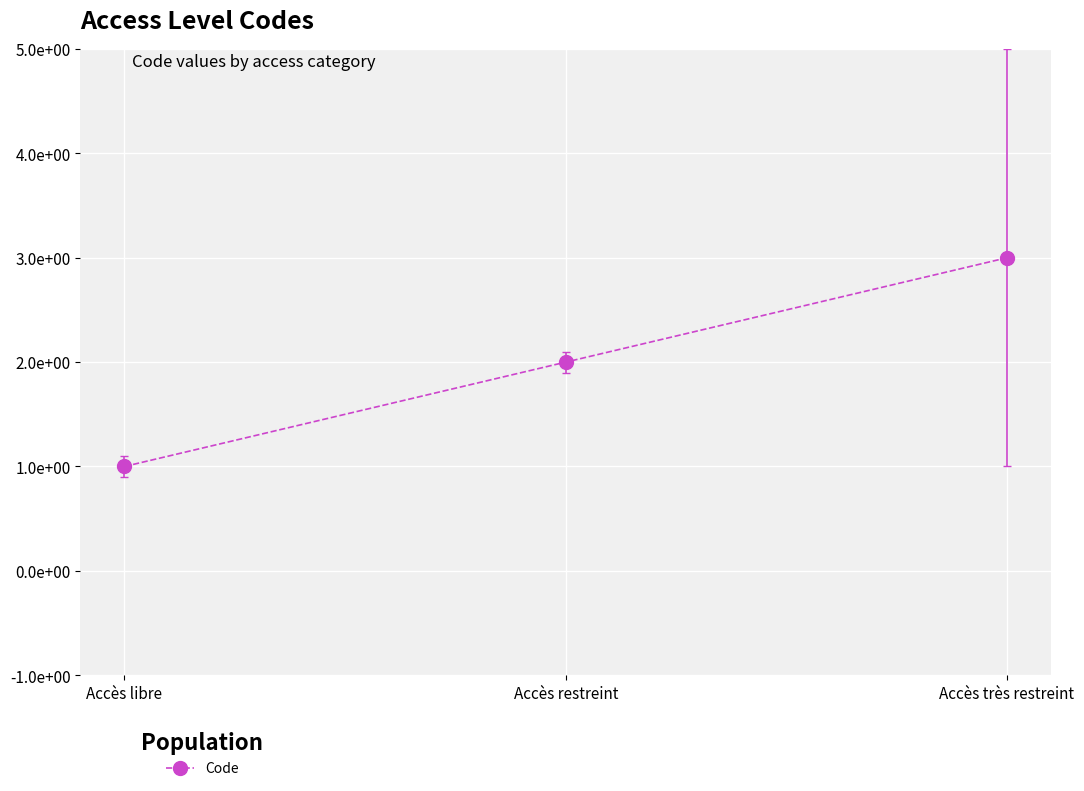

Does the chart have visible grid lines?

Yes